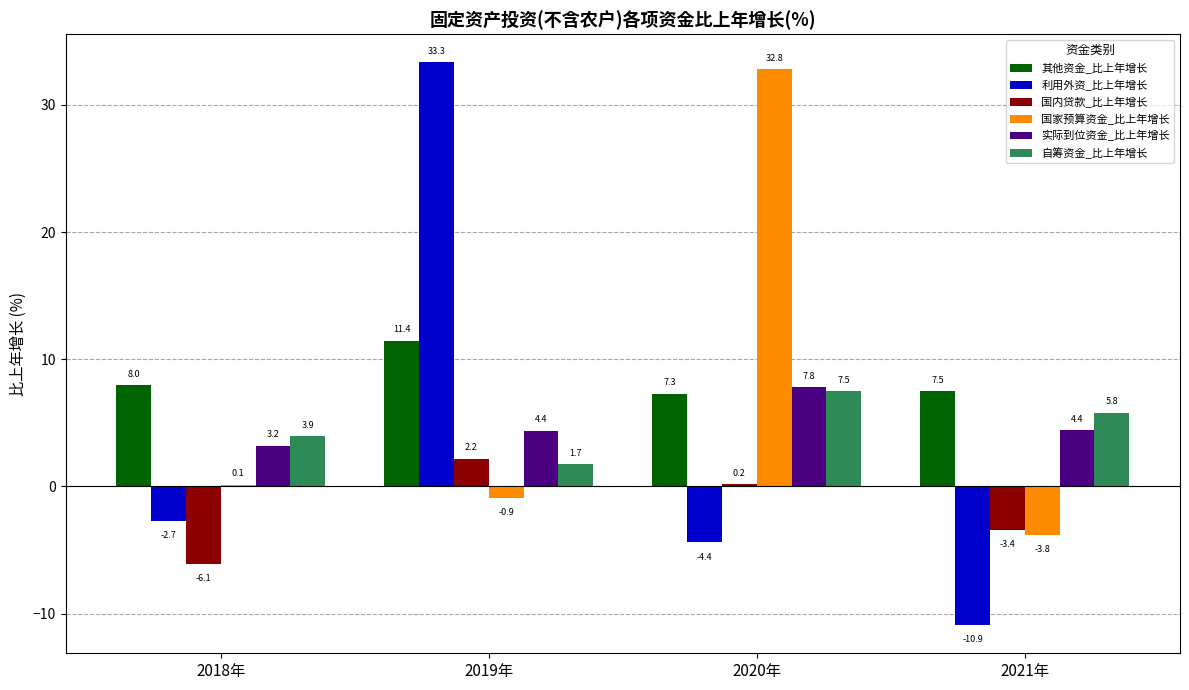

What is the sum of the 国家预算资金_比上年增长 values at 2019年 and 2018年?

-0.8